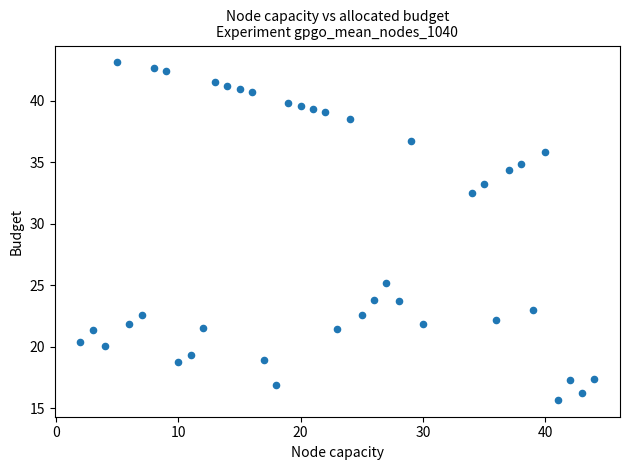

What is the range of Y values (max minus min)?

27.4